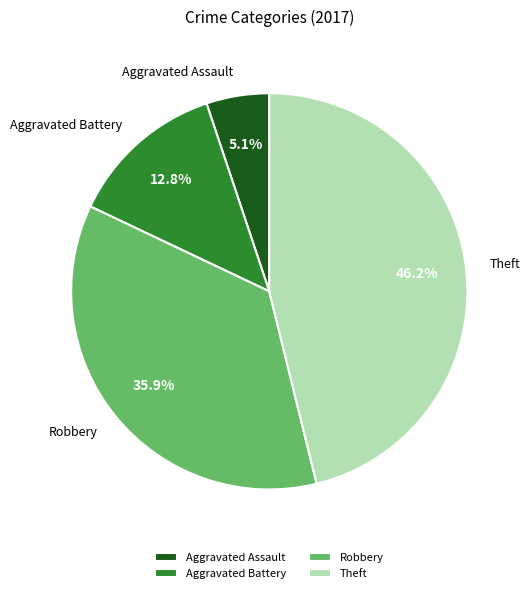

To the nearest percent, what is the average slice percentage?

25%